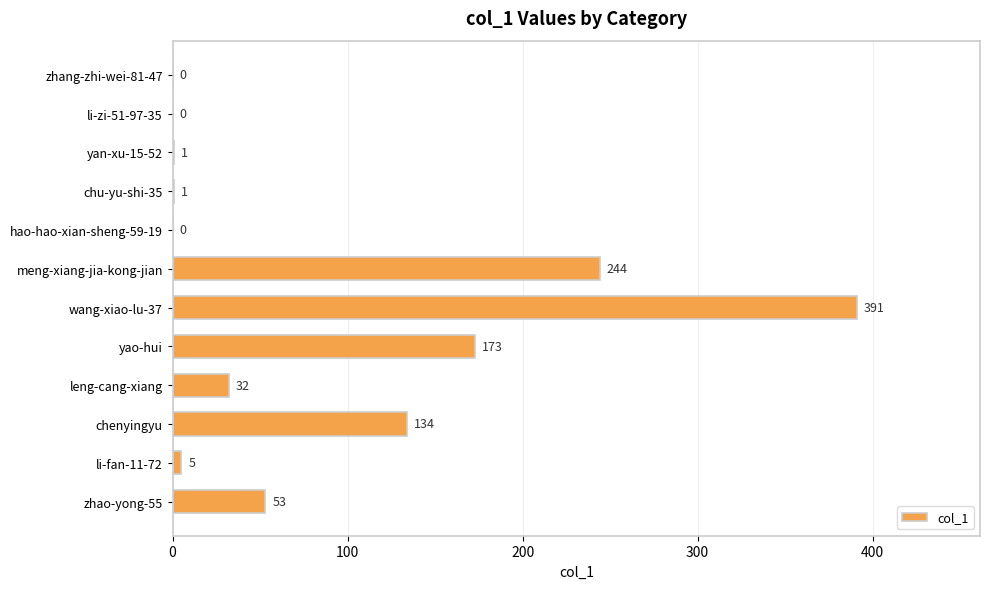

Is it true that the value at leng-cang-xiang is 14?

False